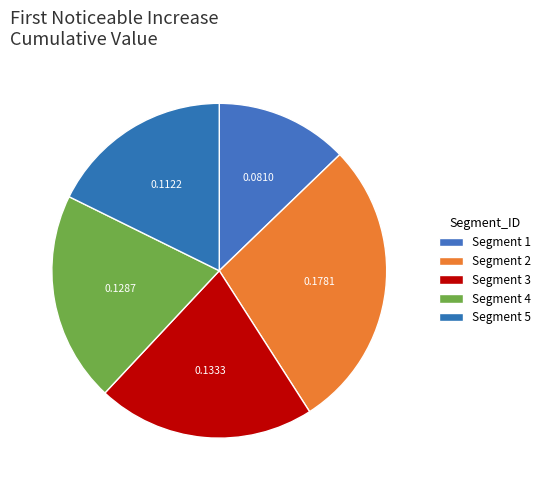

Count the number of slices in the pie.

5